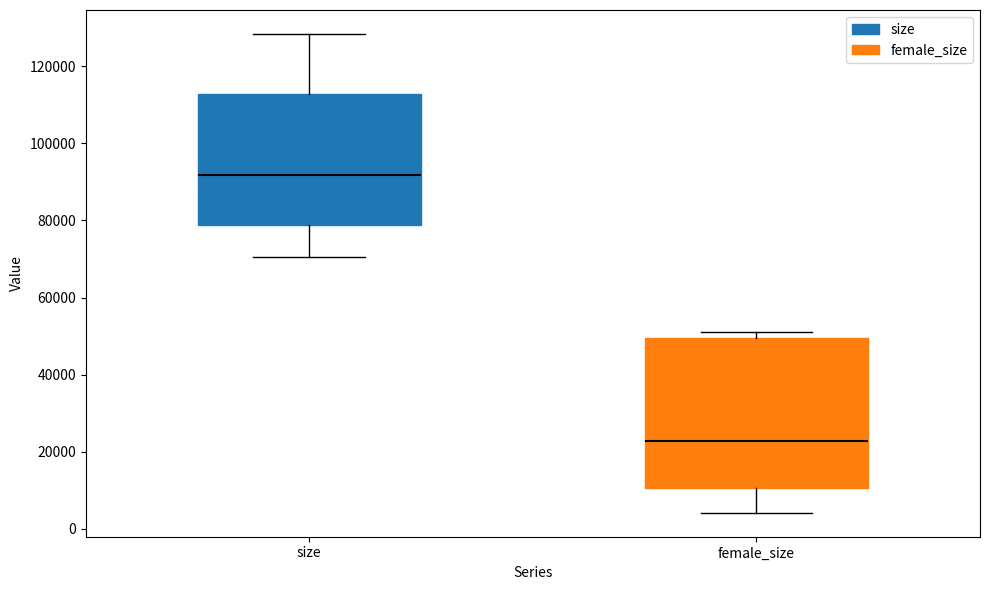

Which box is the tallest, from its lower edge to its upper edge?

female_size